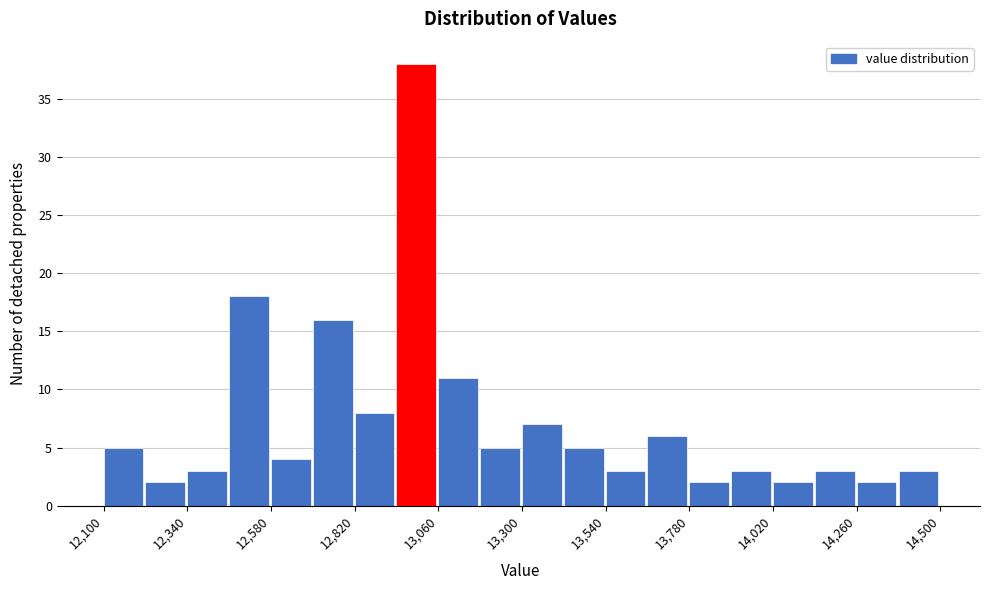

Around what value on the x-axis is the tallest bar? Give the approximate position of its centre, as read against the axis.

13000